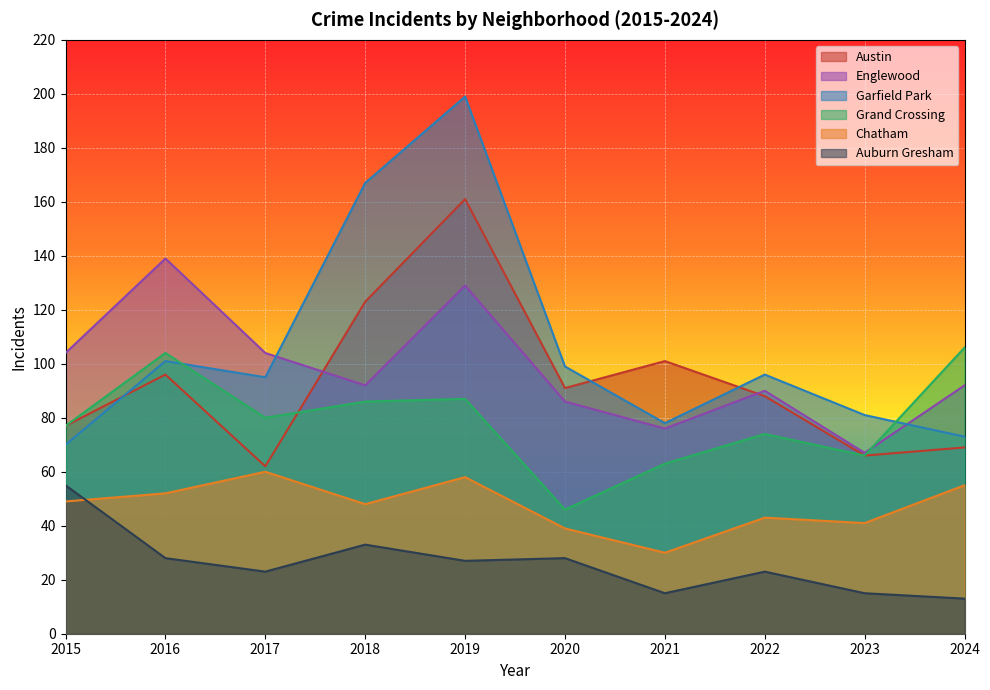

What is the maximum value for Garfield Park?

199